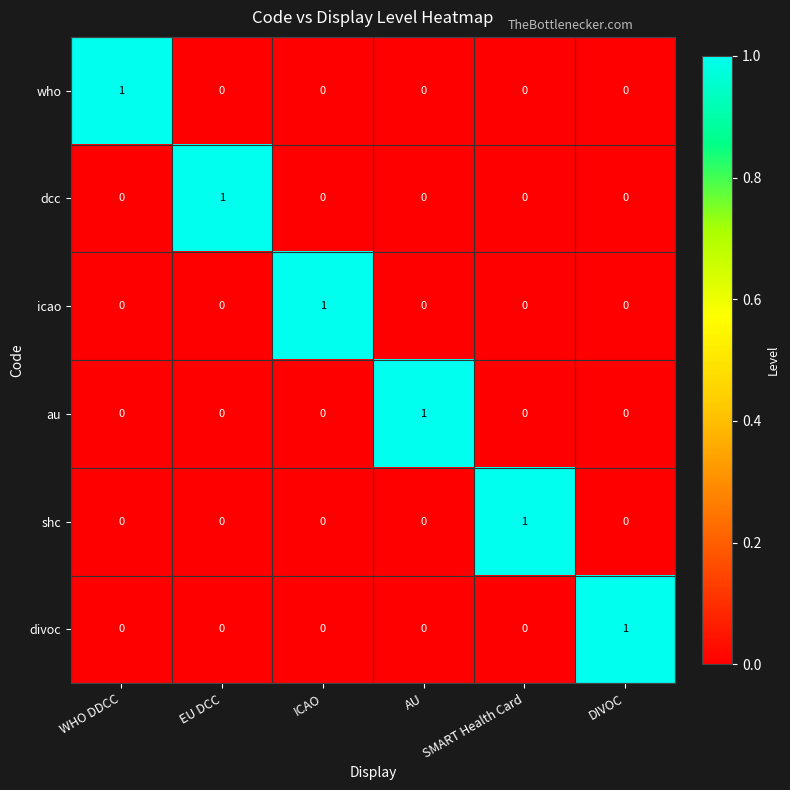

How many values in the divoc series exceed 0?

1